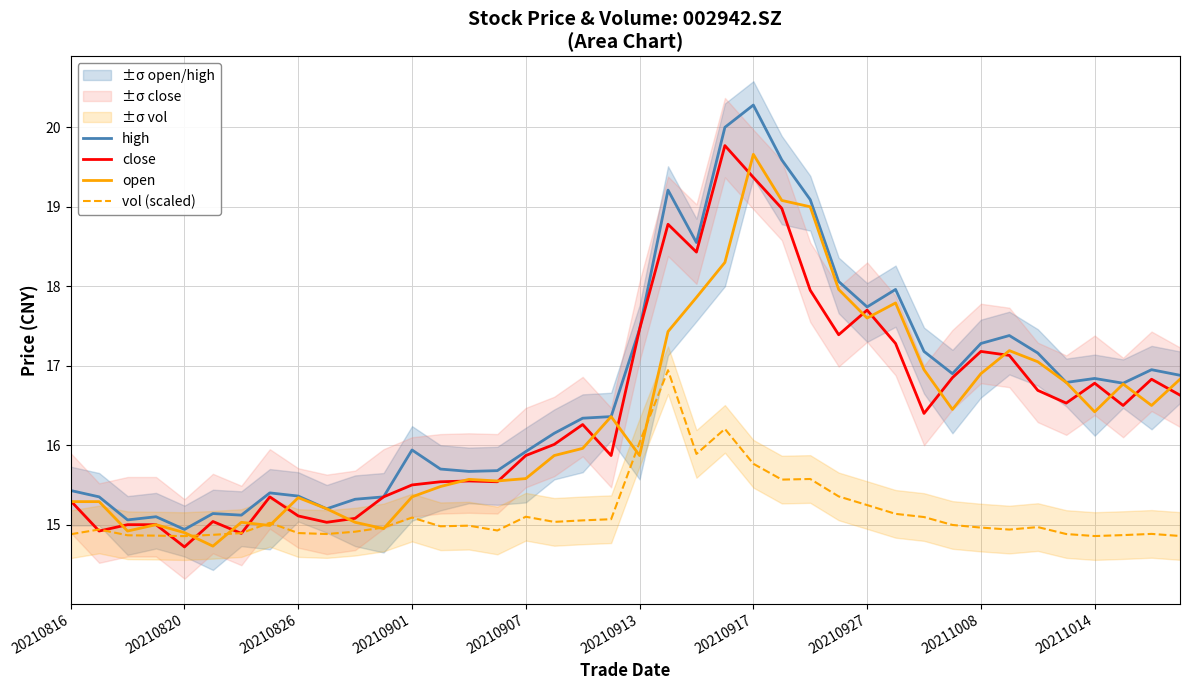

Is the value of close at 20211008 greater than the value of vol (scaled) at 20210927?

Yes